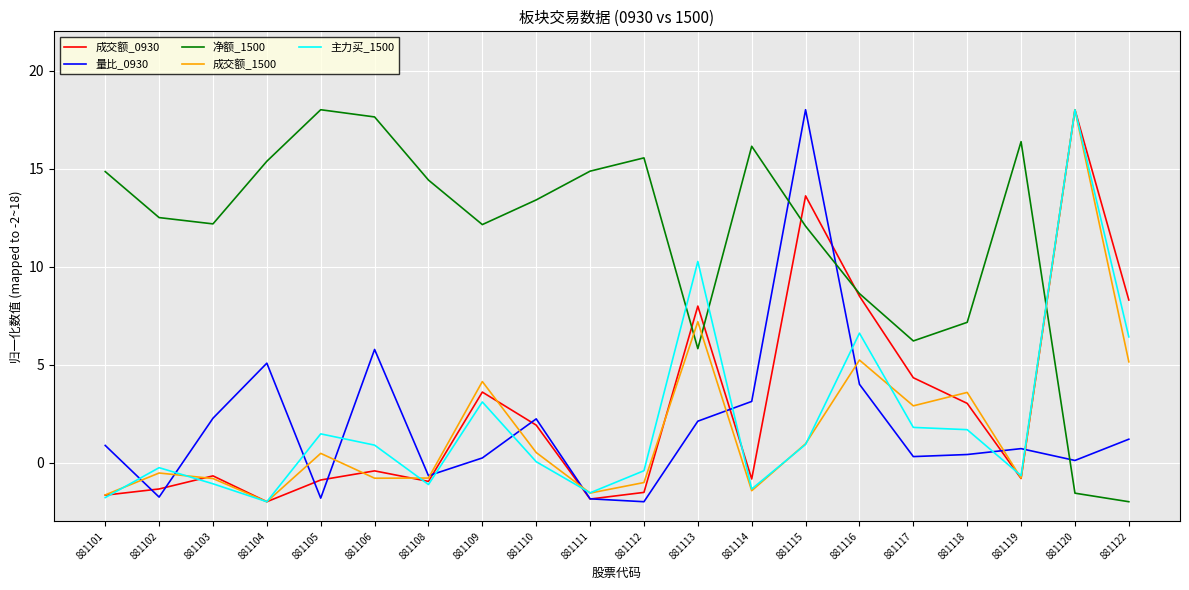

What value does the 成交额_1500 series have at 881122?

5.1